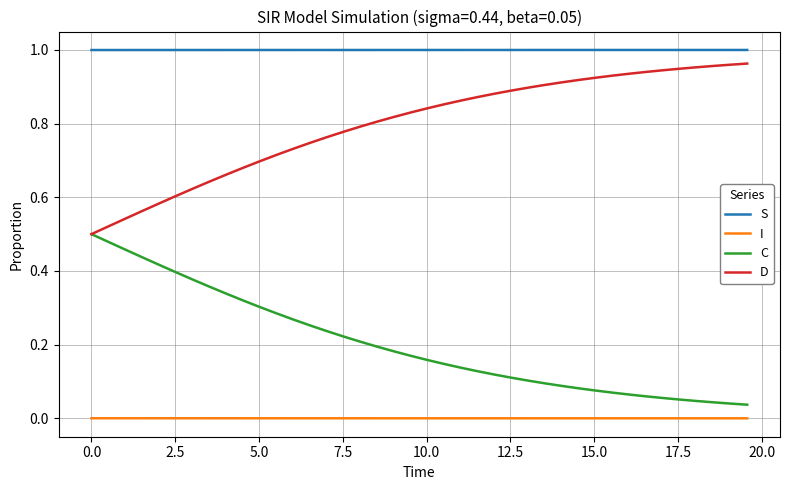

List the series in order of their overall mean, lowest first.

I, C, D, S